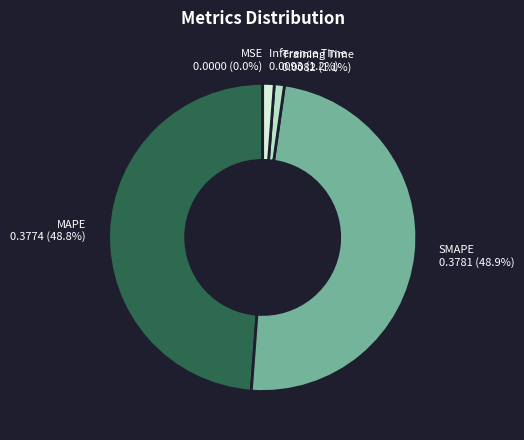

True or false: Inference Time accounts for 1% of the total.

True